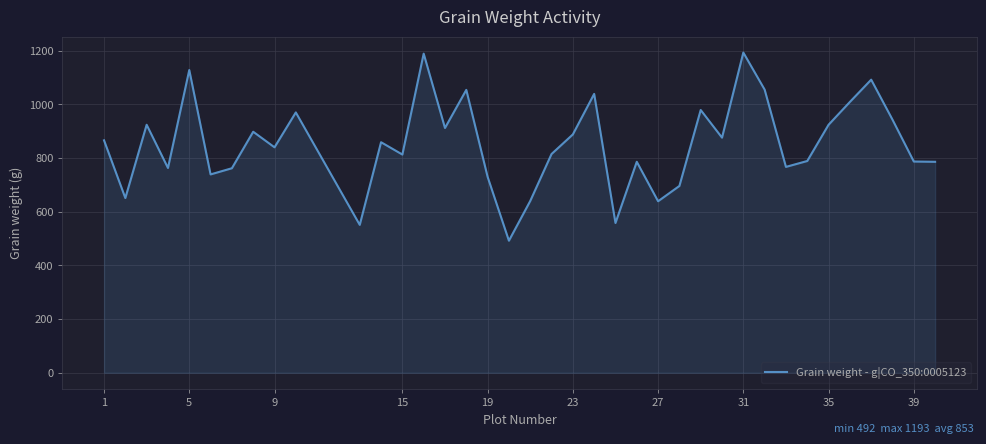

What is the difference between the maximum and minimum values?

701